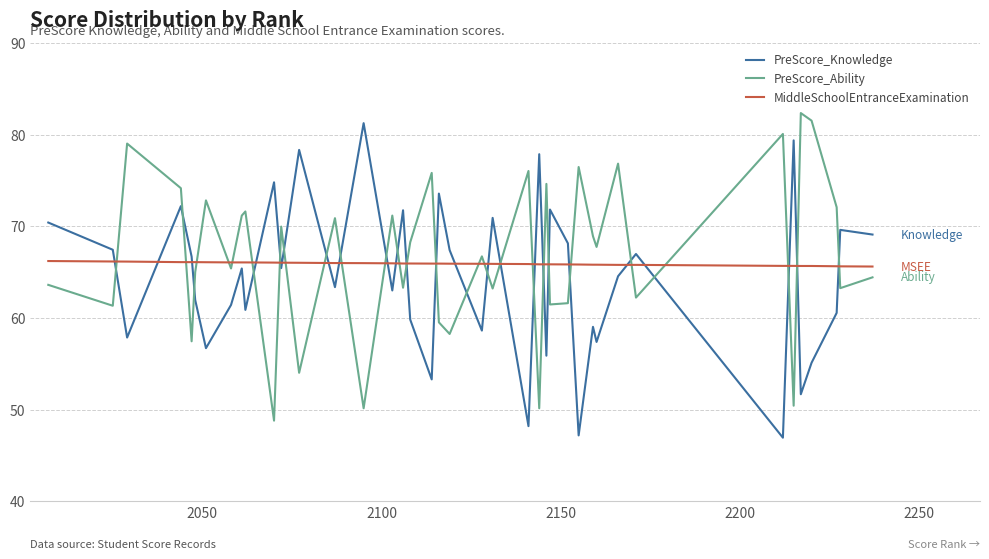

At how many categories does at least one series exceed 54?

40